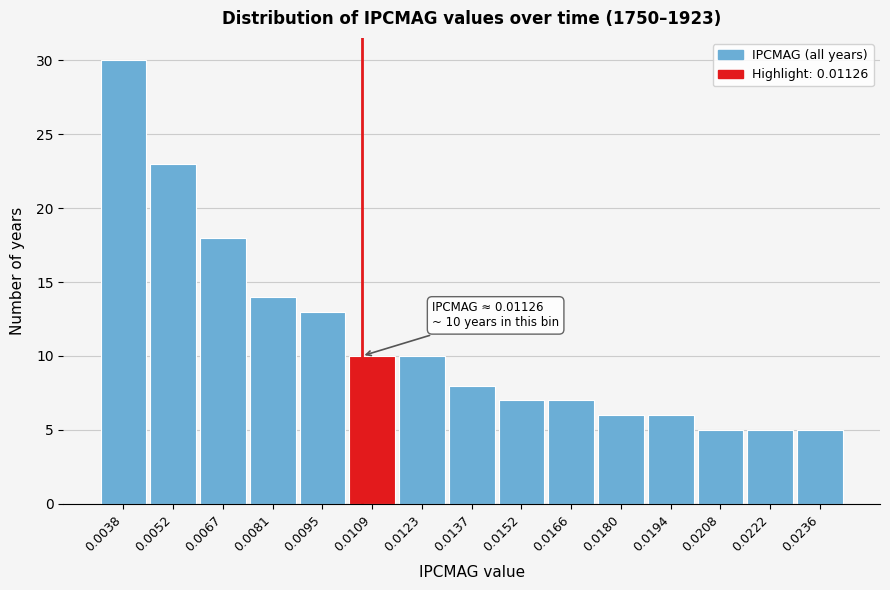

Reading left to right, transcribe all the data shown in this chart.

30	23	18	14	13	10	10	8	7	7	6	6	5	5	5